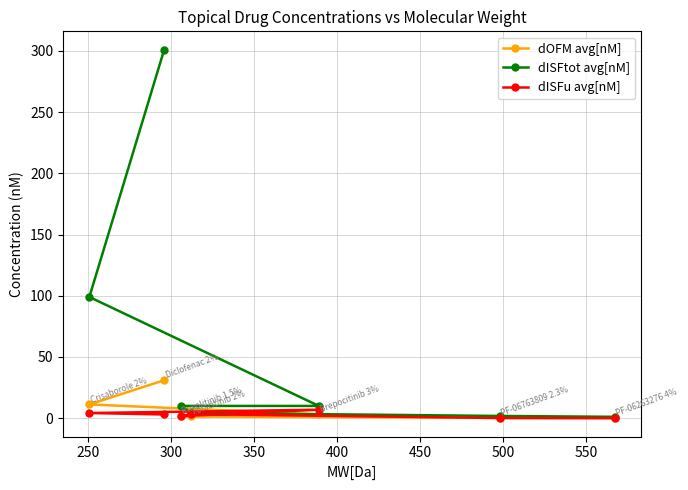

What is the maximum value shown in the chart?

301.0